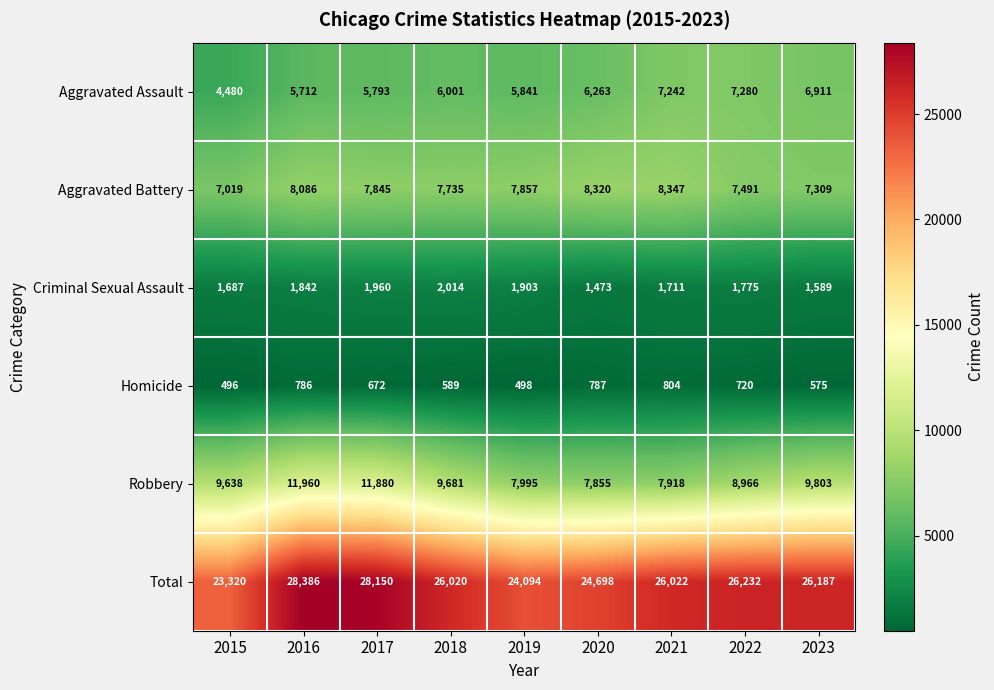

What is the smallest value displayed?

496